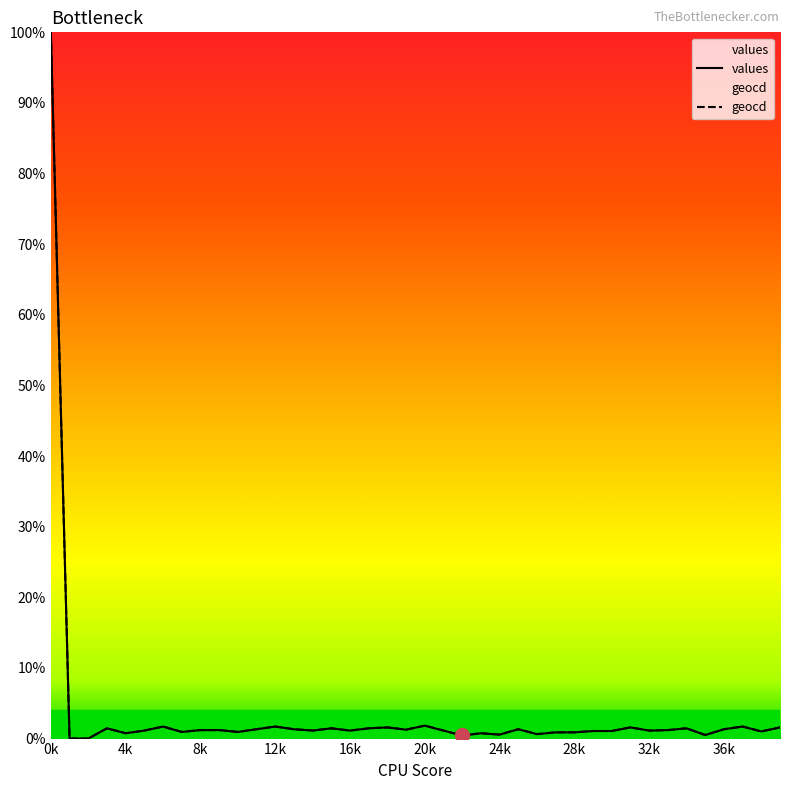

Rank the series by their maximum value, from highest to lowest.

values, geocd